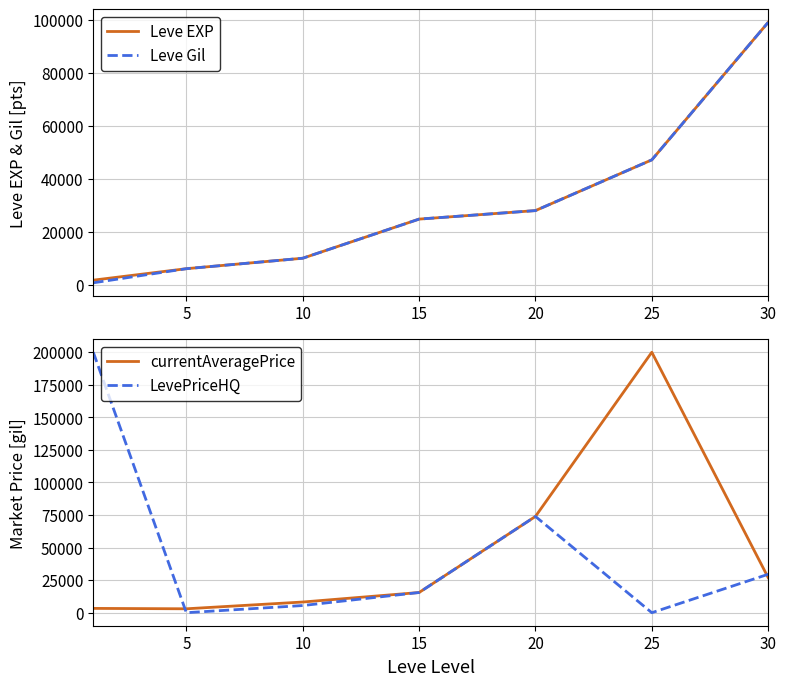

What is the maximum value for currentAveragePrice?

200000